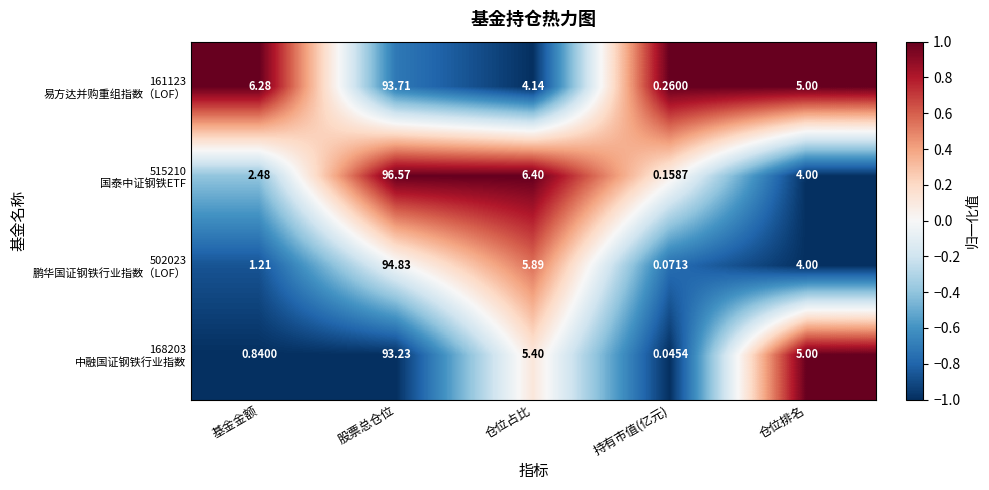

What is the total value across all series at 股票总仓位?

378.3